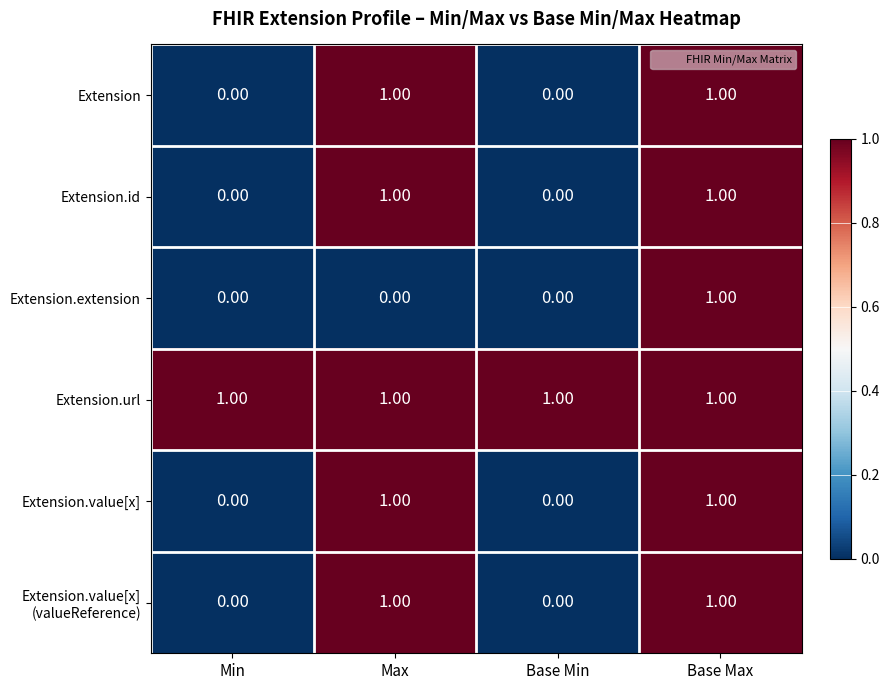

What is the total value across all series at Base Max?

6